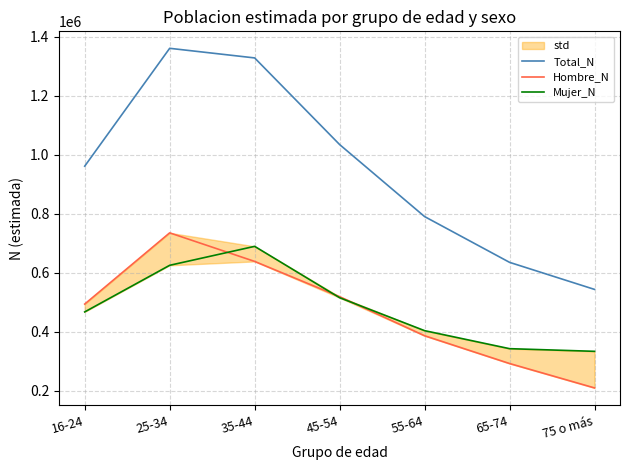

Which series has the largest total across all categories?

Total_N